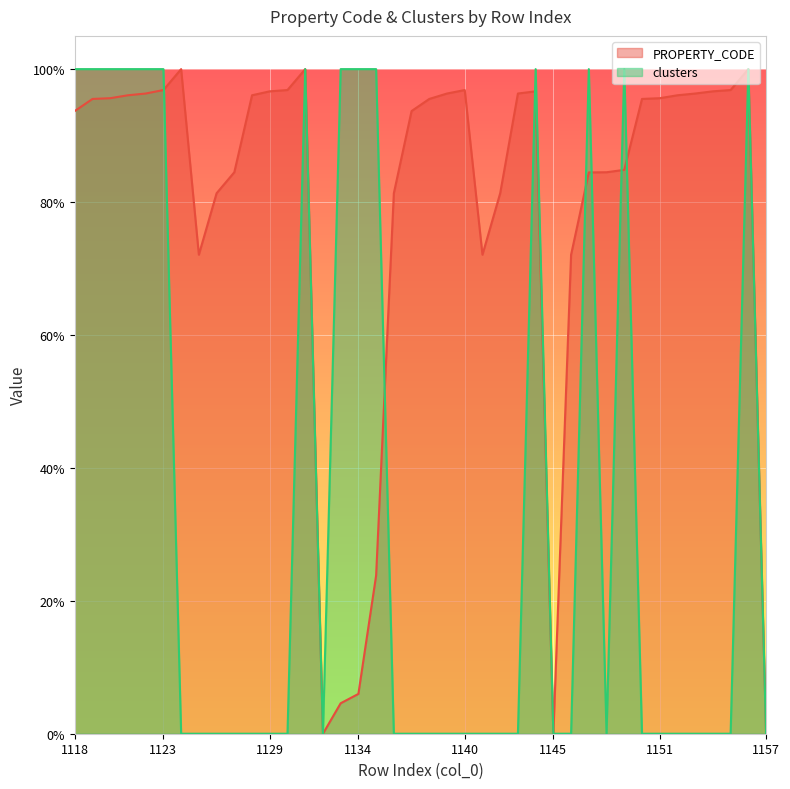

Is it true that PROPERTY_CODE equals 0.6 at 1144?

False